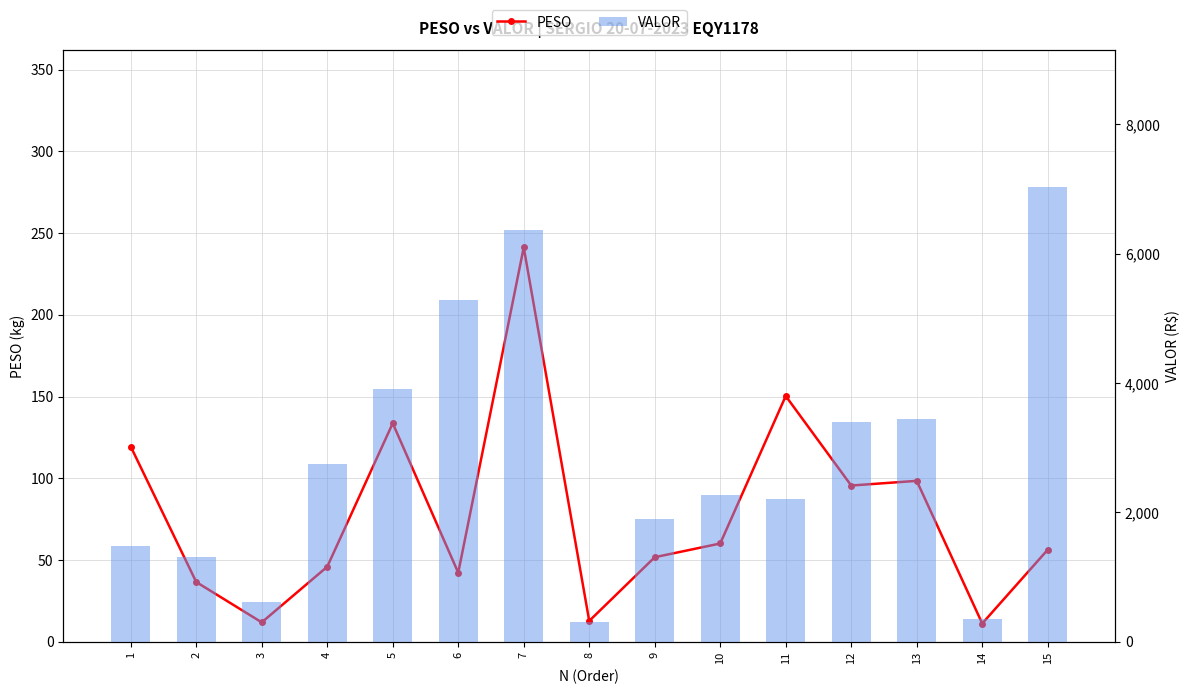

Which series has the widest spread of values?

VALOR